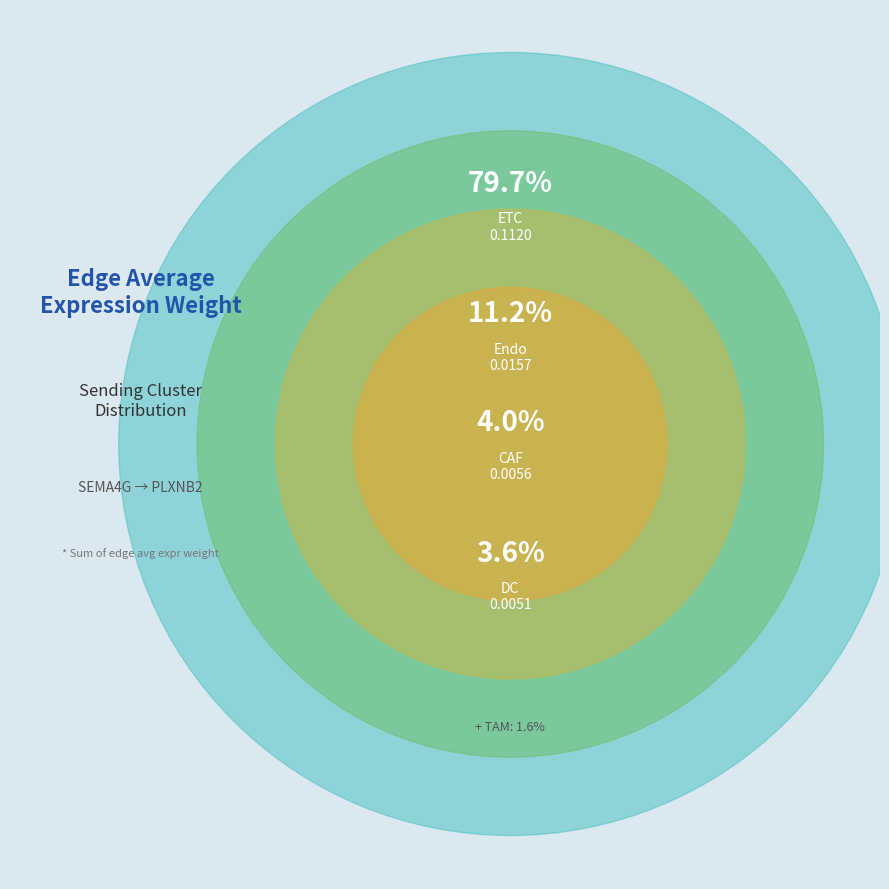

Rank the categories by value from highest to lowest.

ETC, Endo, CAF, DC, TAM